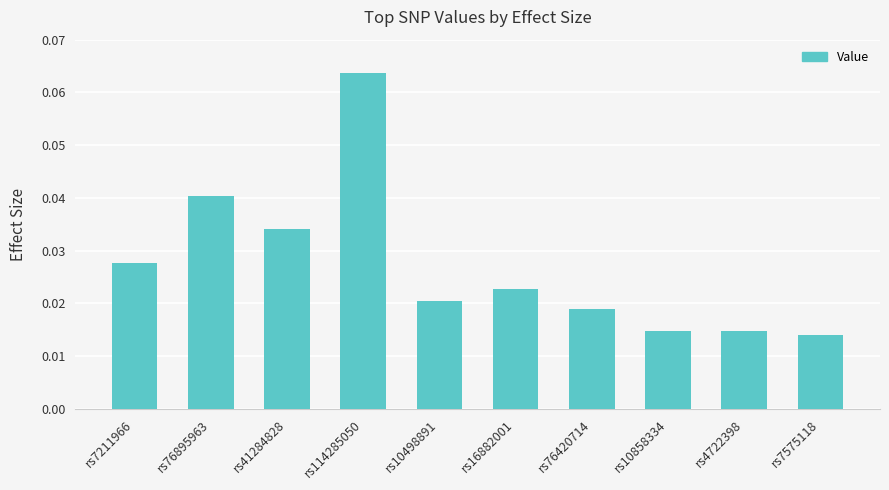

Are the bars grouped side by side (vs. stacked)?

No